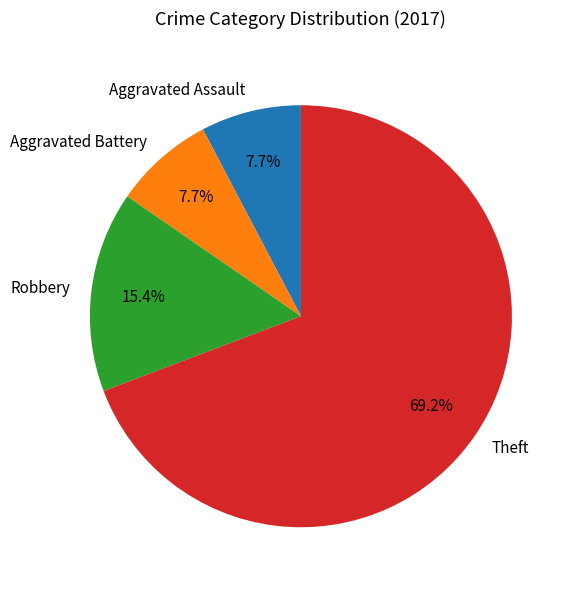

Combined, what portion of the pie is Theft and Aggravated Assault?

76.9%